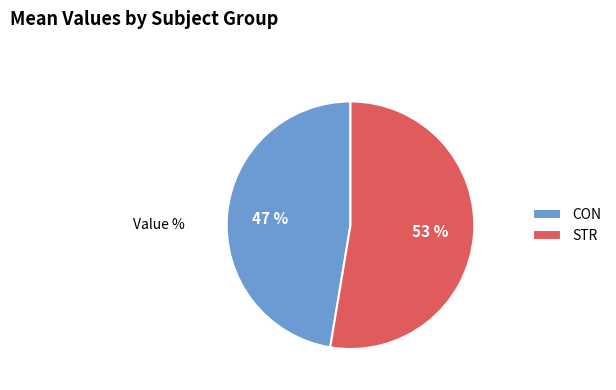

Do STR and CON together represent more than half of the pie?

Yes